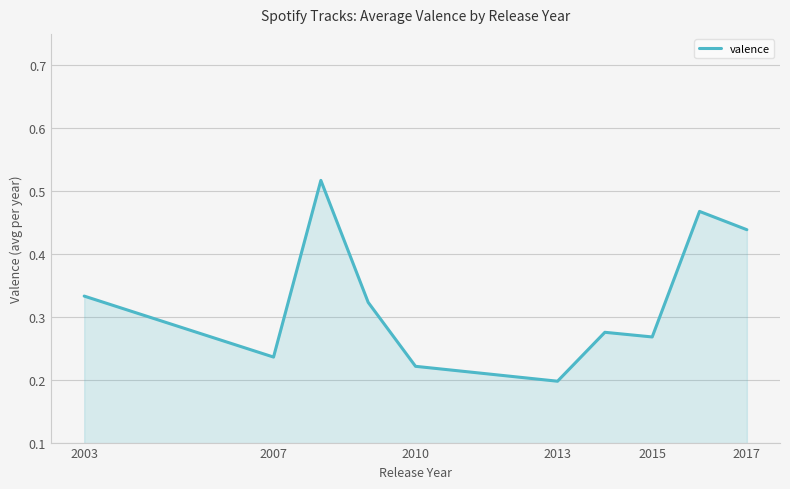

Where is the data nearest to the value 0?

2013